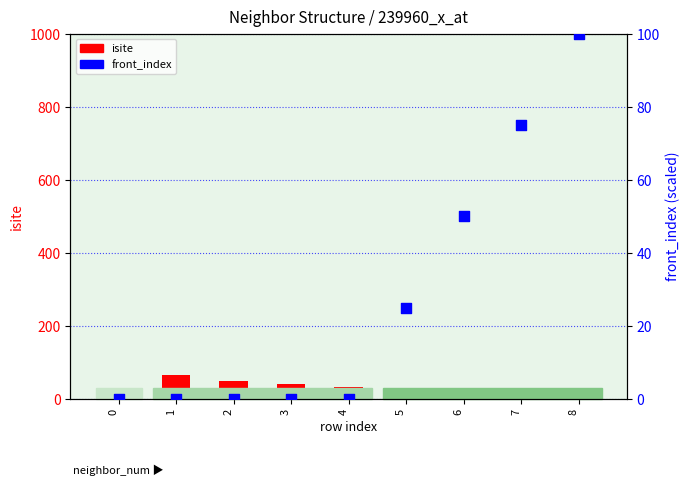

Which series reaches the minimum Y coordinate?

isite (count)